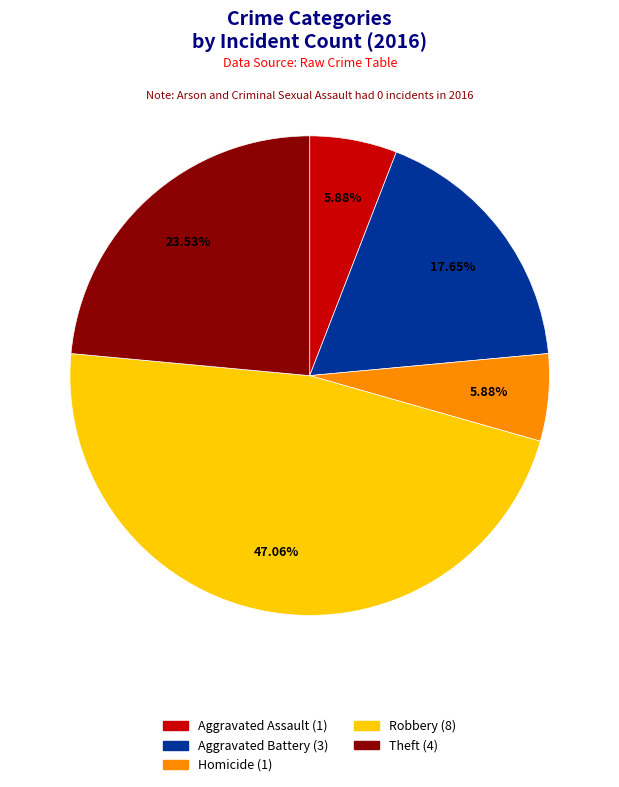

What is the largest slice in the pie chart?

Robbery